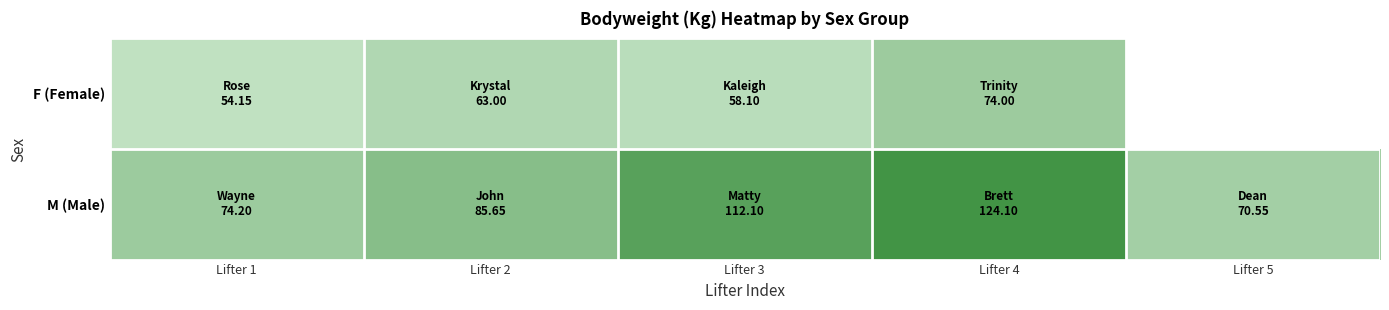

At which label is M (Male) closest to 97?

Lifter 2